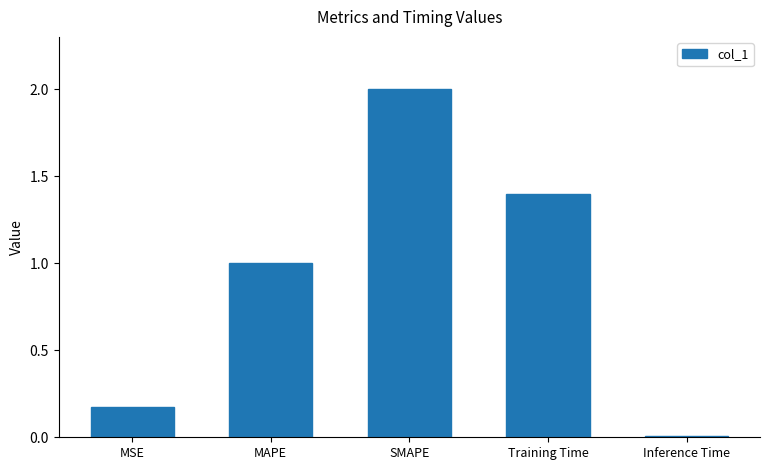

How many series are shown in this chart?

1